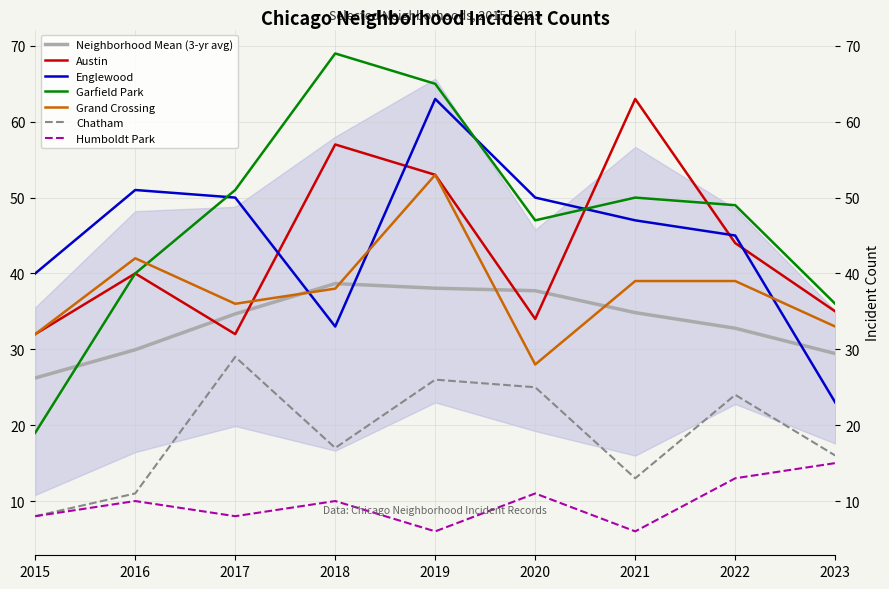

What is the lowest value of the Chatham series?

8.0